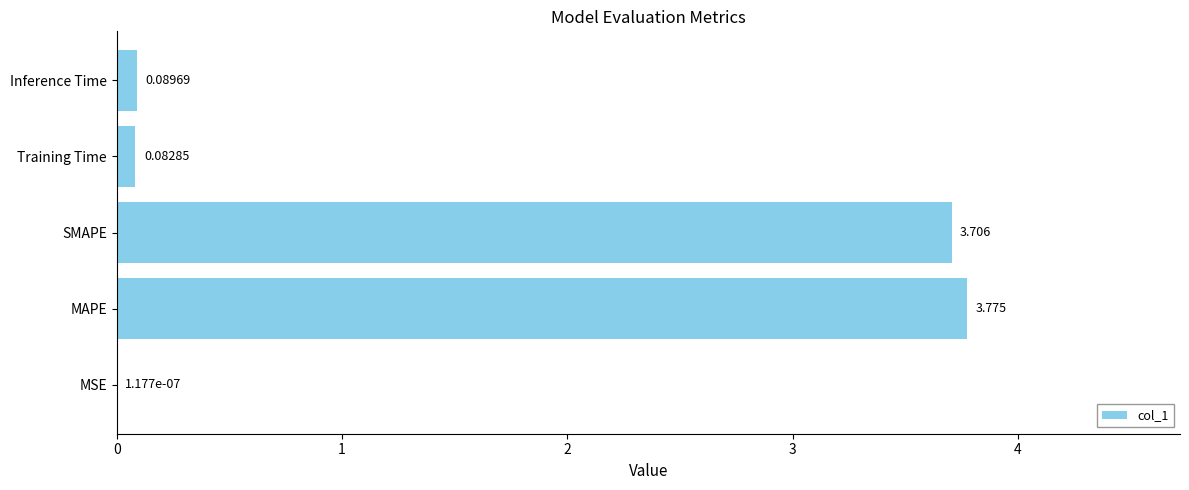

How many data points does each series have?

5